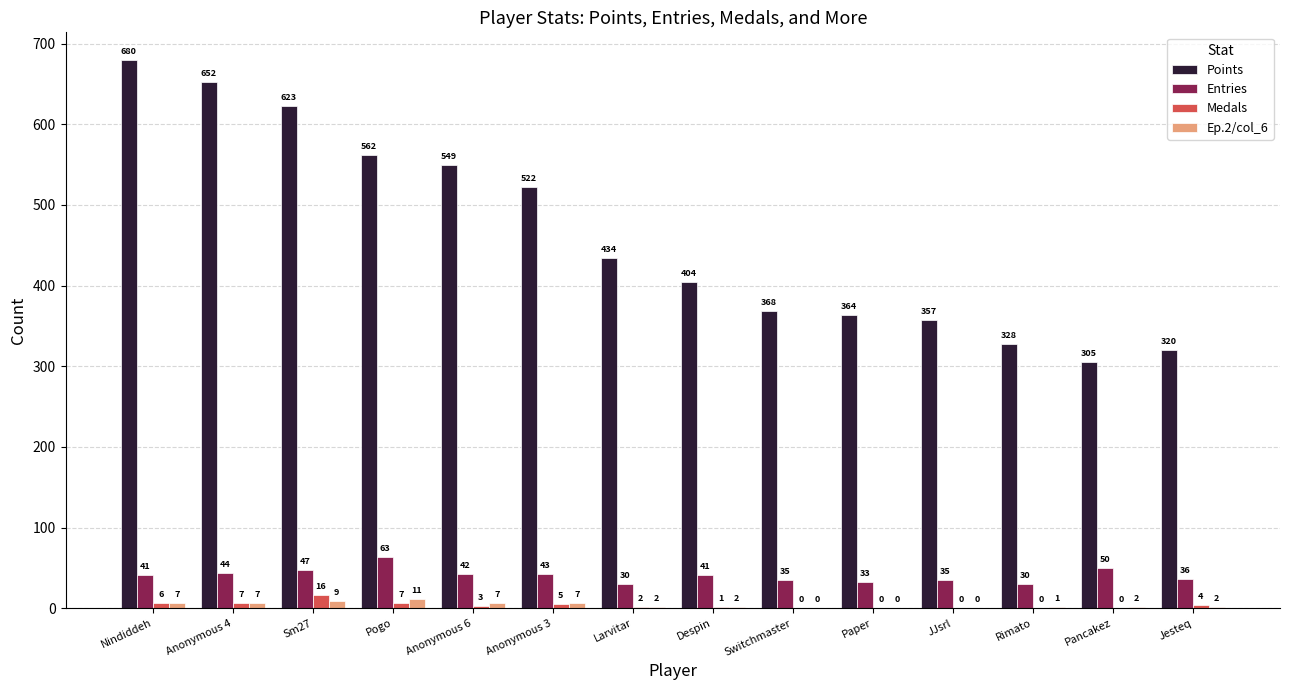

What is the sum of all Medals values?

51